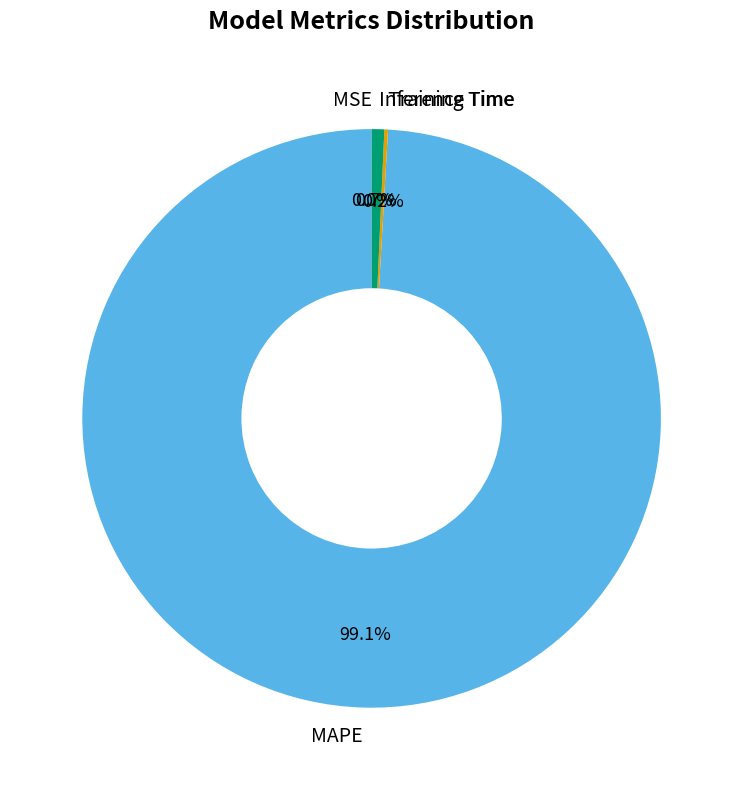

True or false: Inference Time accounts for 1% of the total.

True